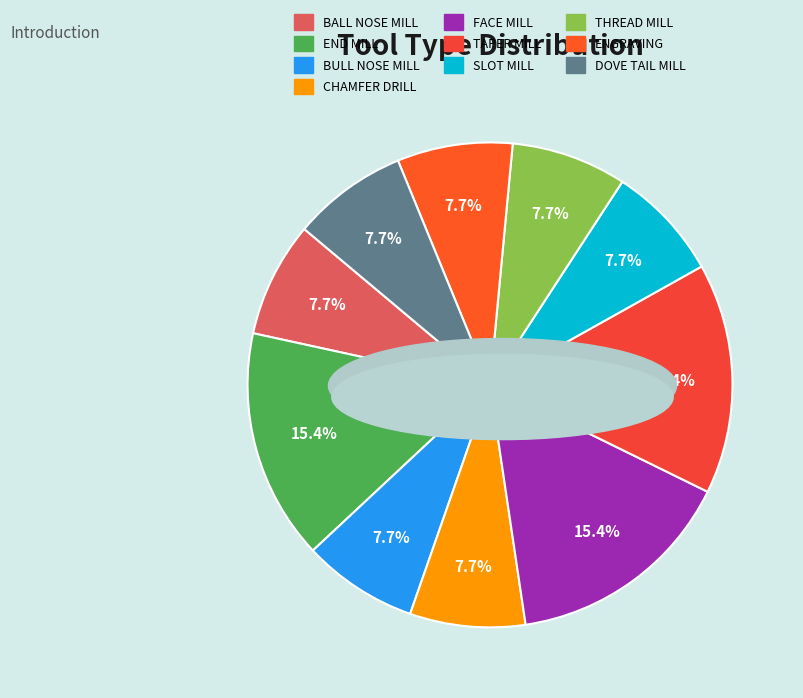

Which slice is the largest?

END MILL